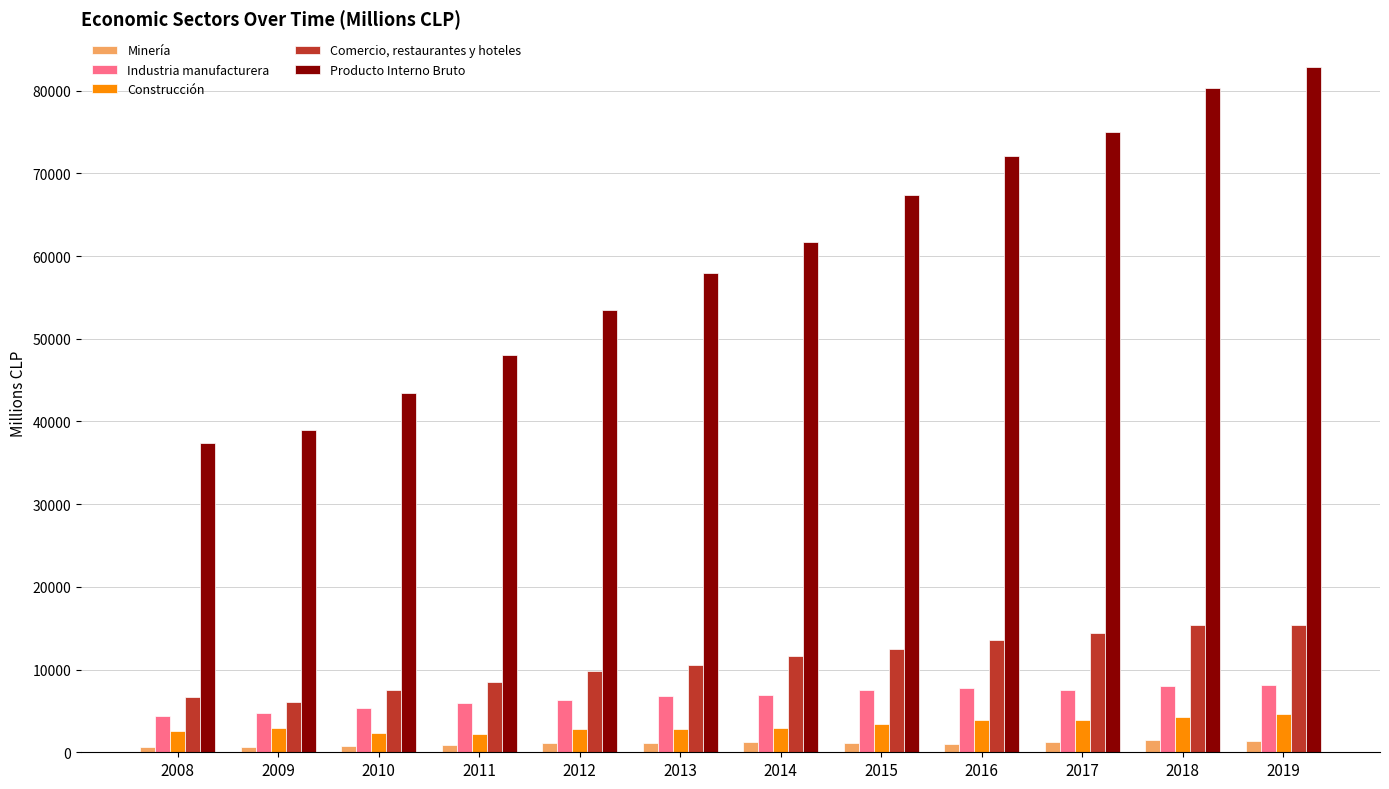

What is the maximum value for Producto Interno Bruto?

82814